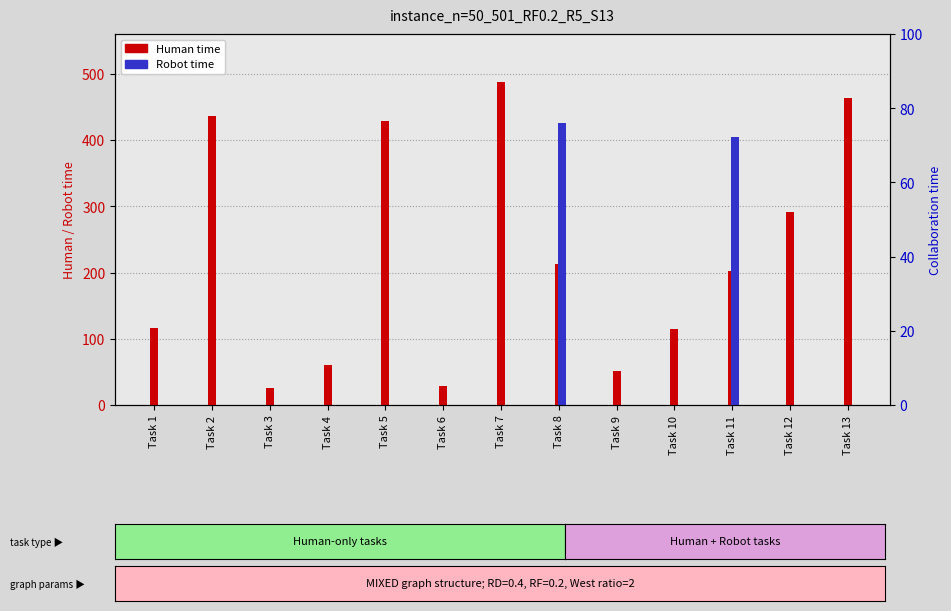

The value of Robot time at Task 10 is 0. True or false?

True